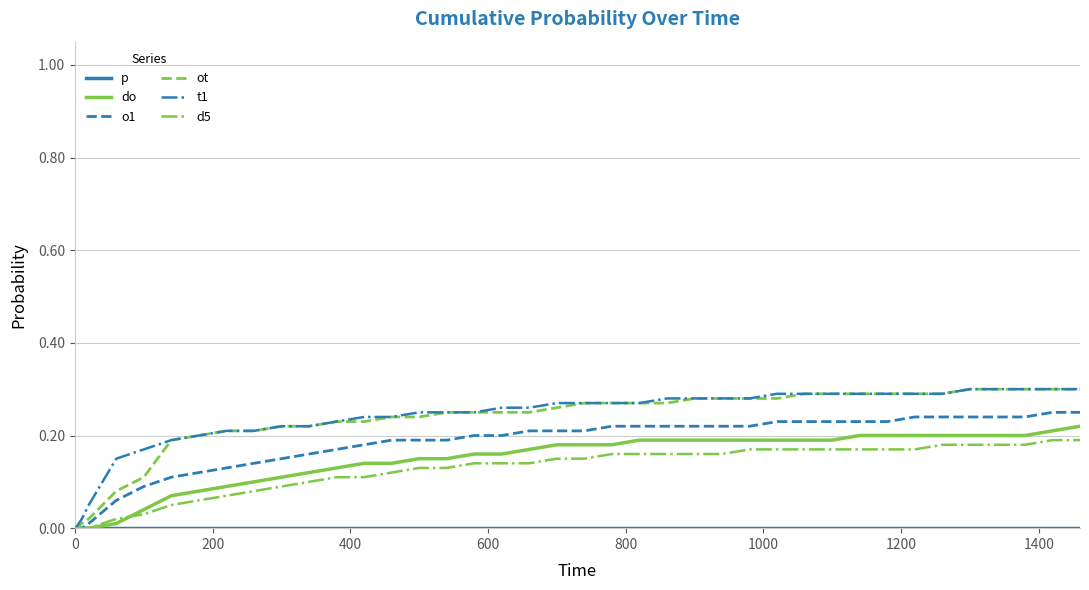

How many lines are shown in the chart?

6